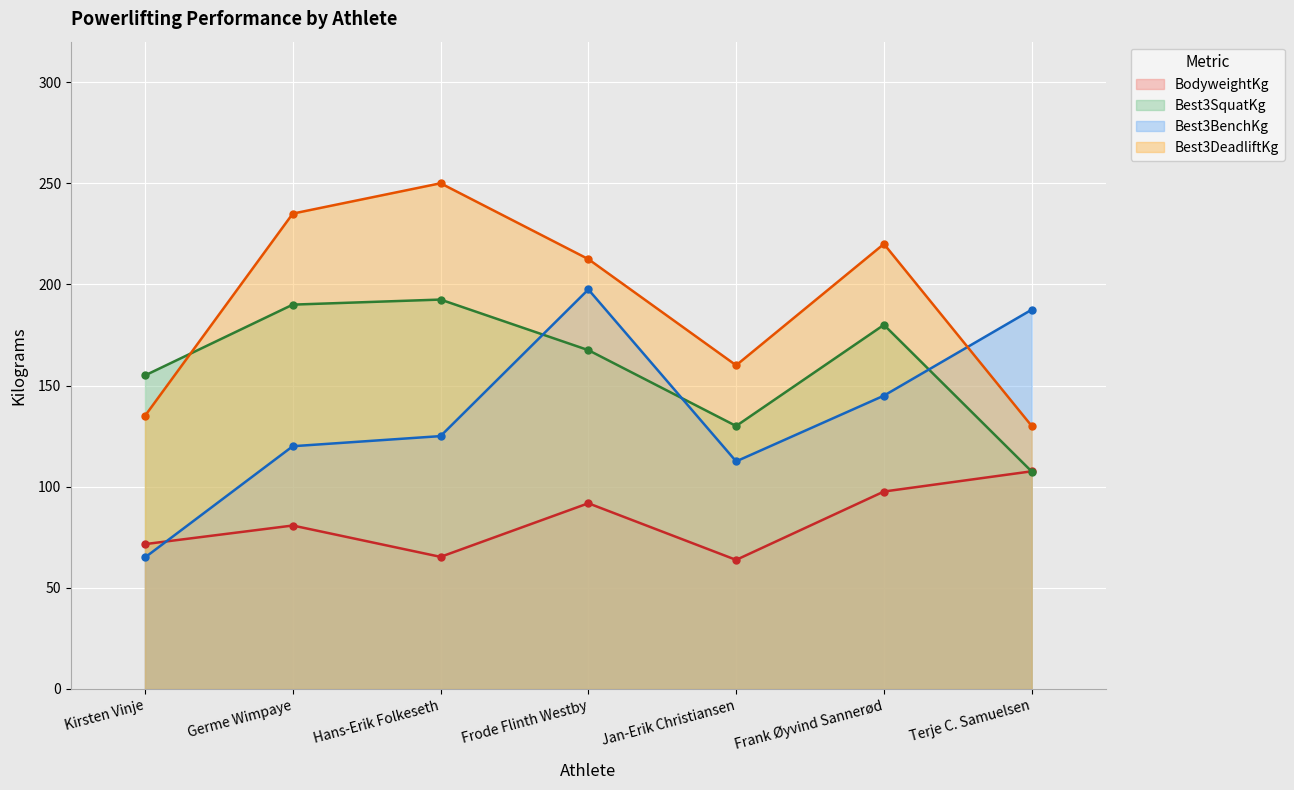

The Best3BenchKg series shows 99.7 at Frank Øyvind Sannerød. True or false?

False